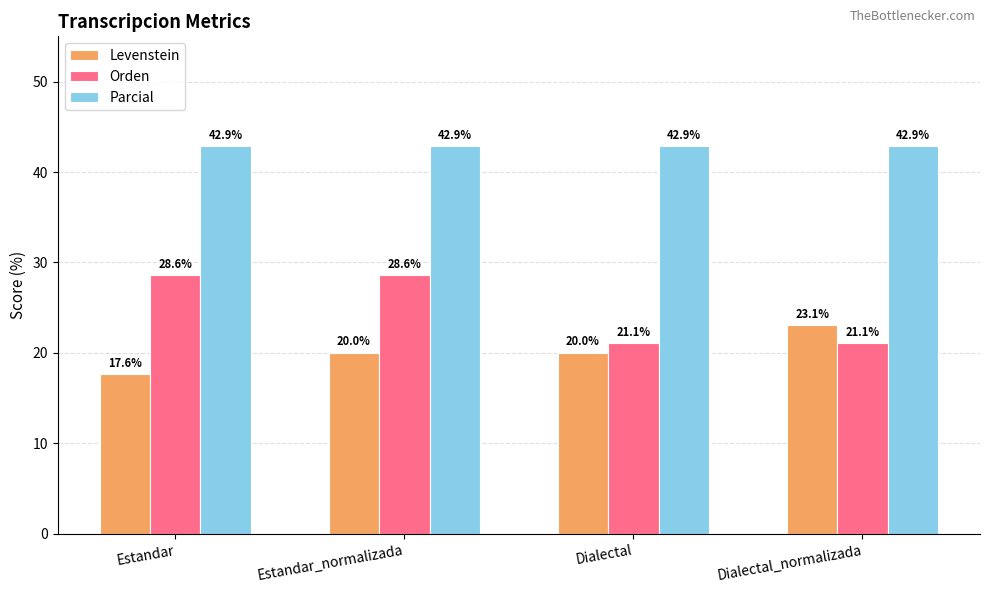

What is the label of the 3rd bar from the right?

Estandar_normalizada